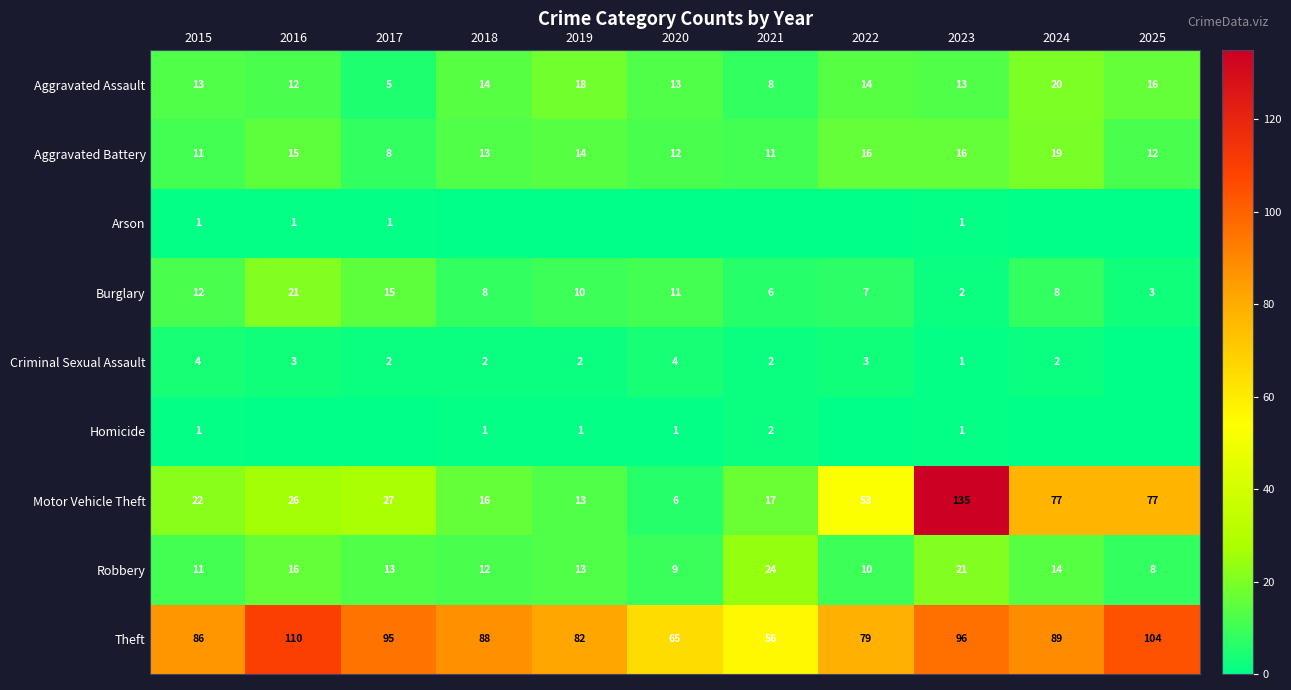

What is the difference between the highest and lowest values at 2022?

79